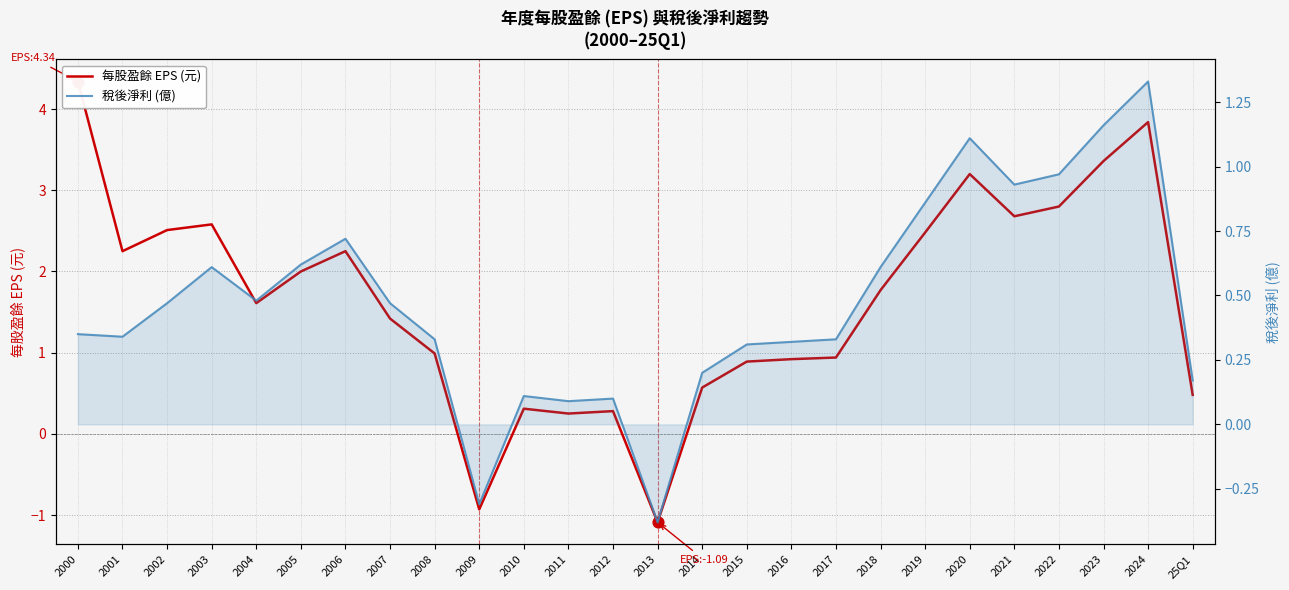

Which series reaches the minimum Y coordinate?

每股盈餘 EPS (元)